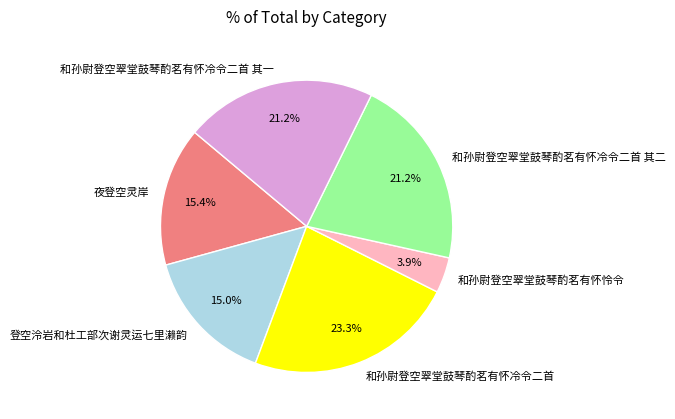

Which slice is the smallest?

和孙尉登空翠堂鼓琴酌茗有怀怜令